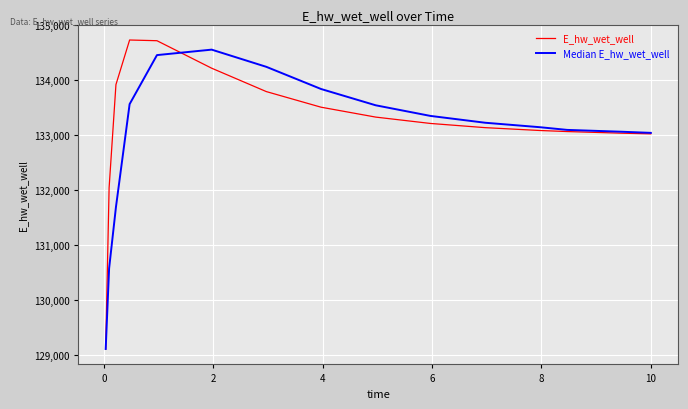

Which series has the largest range (max minus min)?

E_hw_wet_well